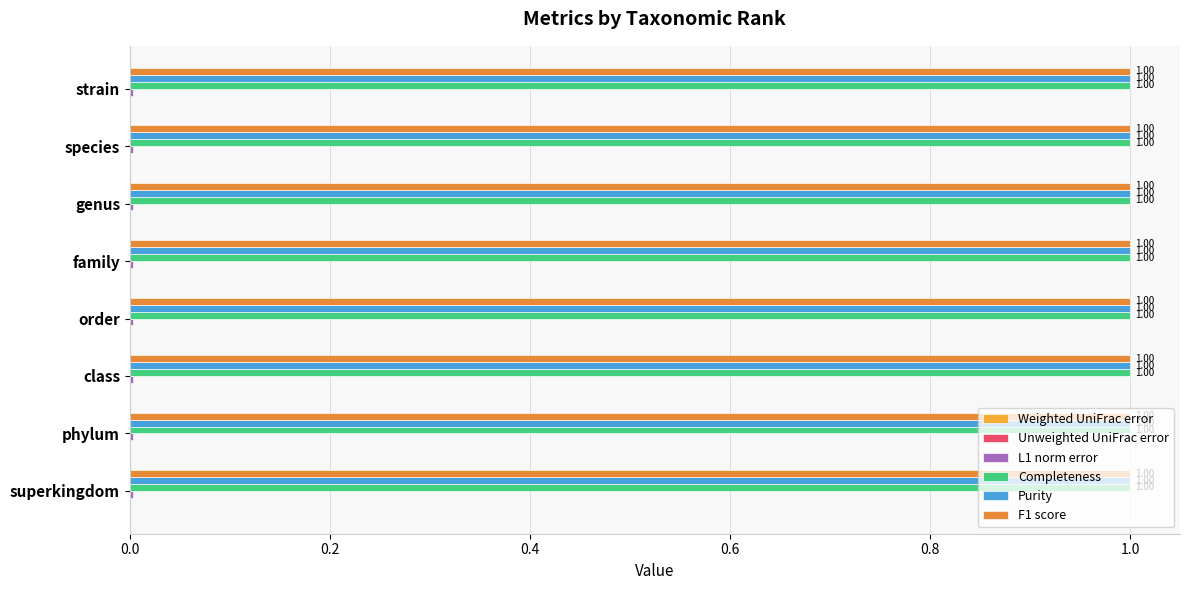

What is the sum of the Completeness values at superkingdom and strain?

2.0